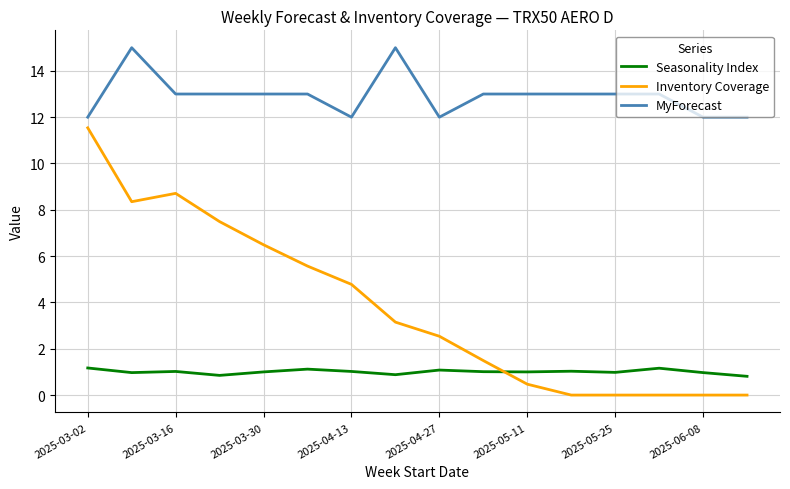

What is the sum of all Seasonality Index values?

16.1